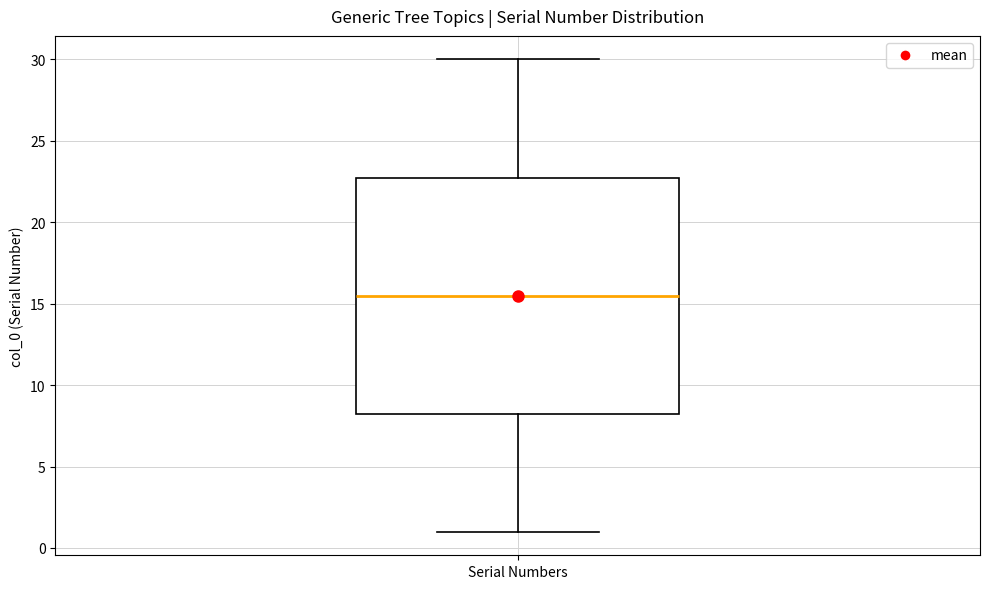

Transcribe this box plot: give where the median line is, the range the box spans, and where the two whiskers end, as read against the y-axis. The values are not printed on the chart, so give them approximately, as read against the axis.

median 15.5, box 8.5 to 23.0, whiskers 1.0 to 30.0